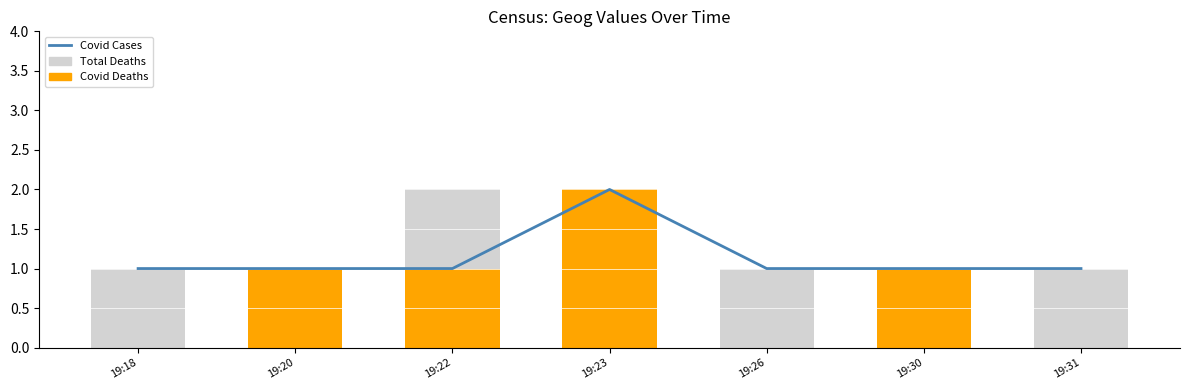

At 19:22, list the series in order from largest to smallest.

Total Deaths, Covid Cases, Covid Deaths